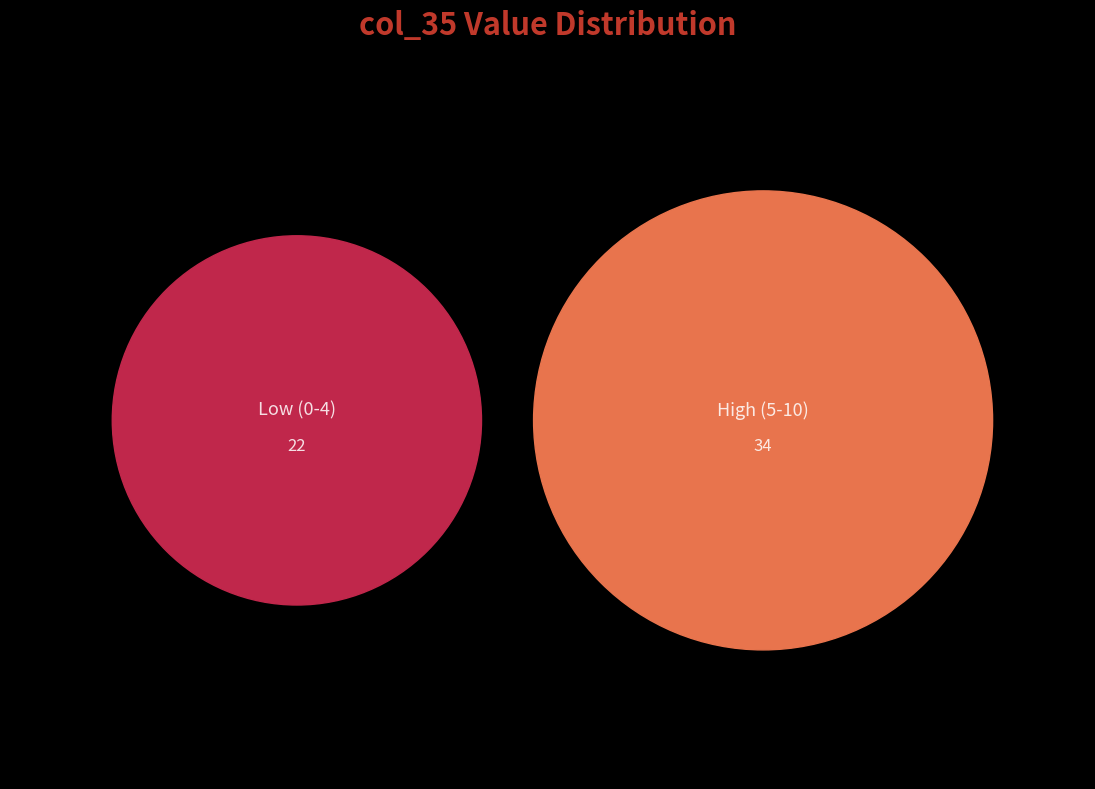

Does 1 represent more than half of the total?

No